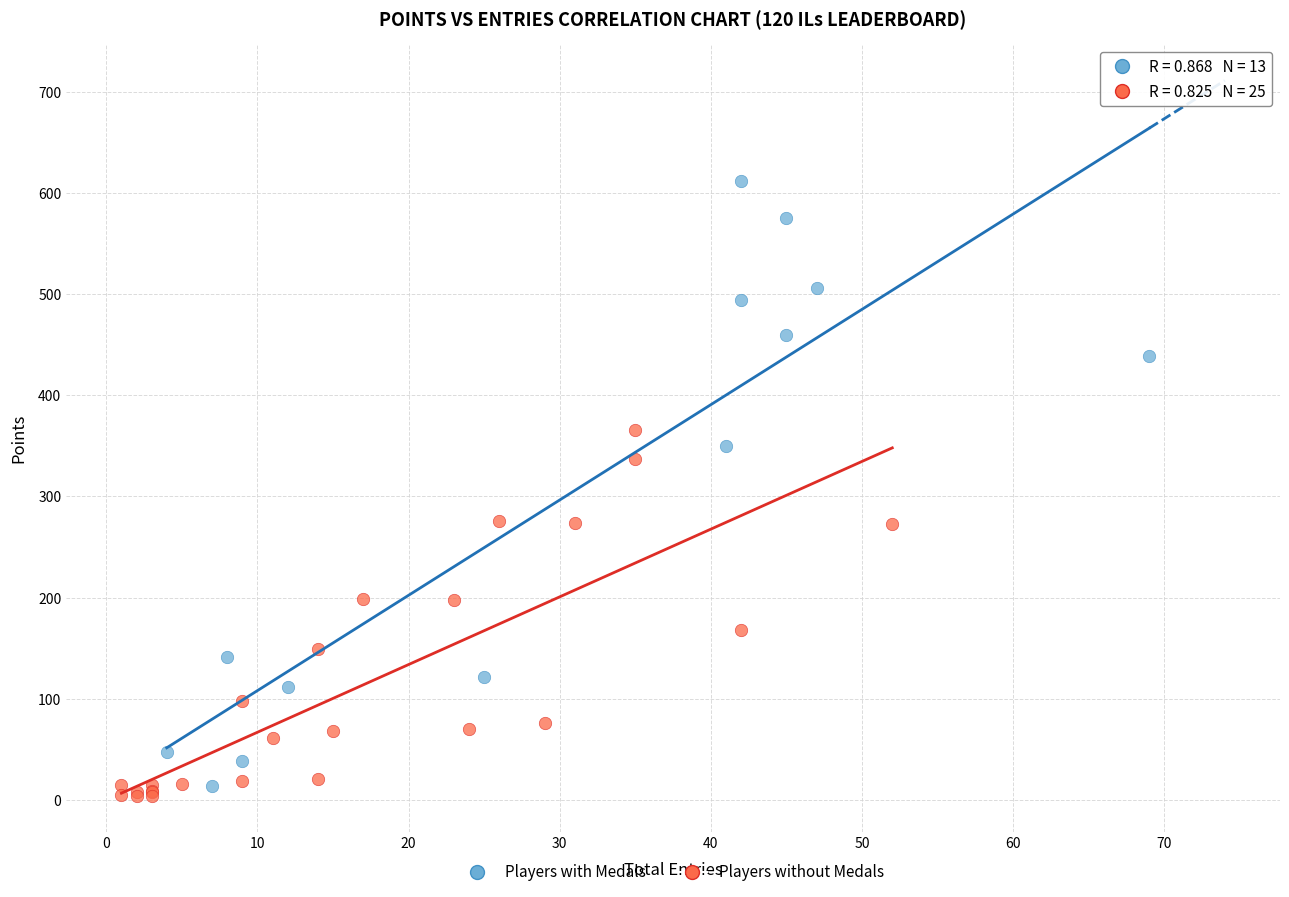

Which series has the widest spread of Y values?

Players with Medals